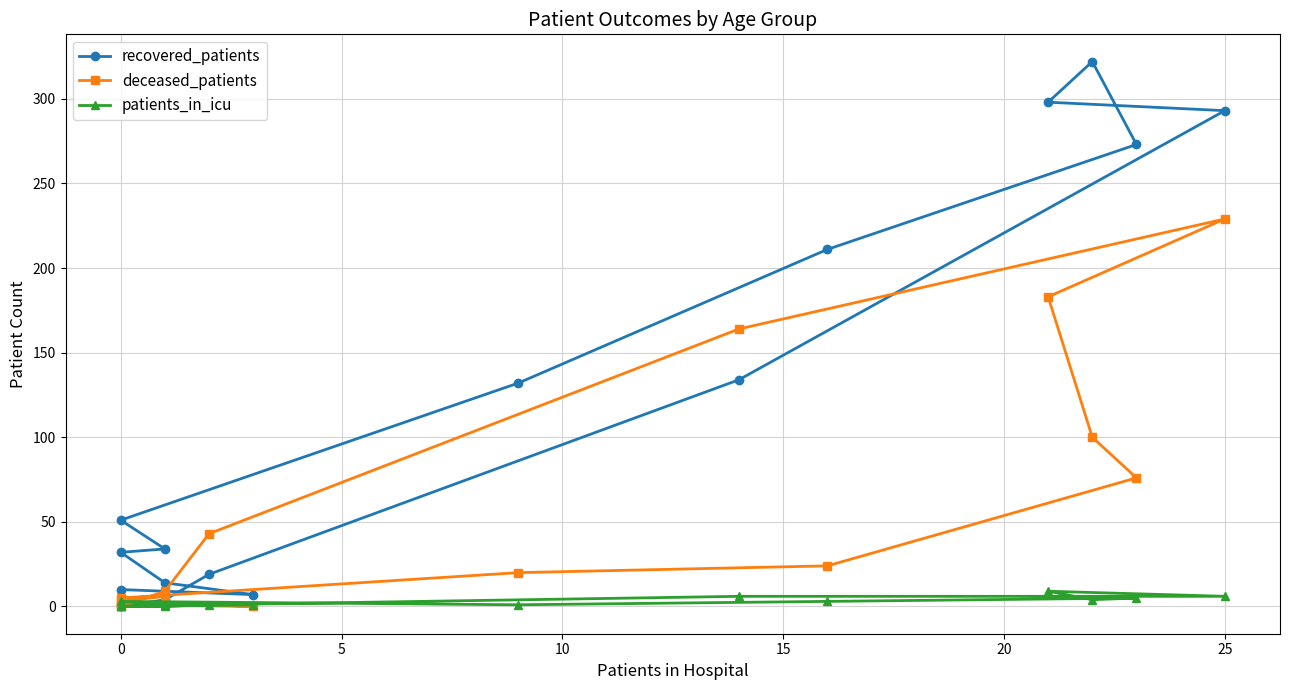

What is the value of the patients_in_icu point at the 13th from the left?

6